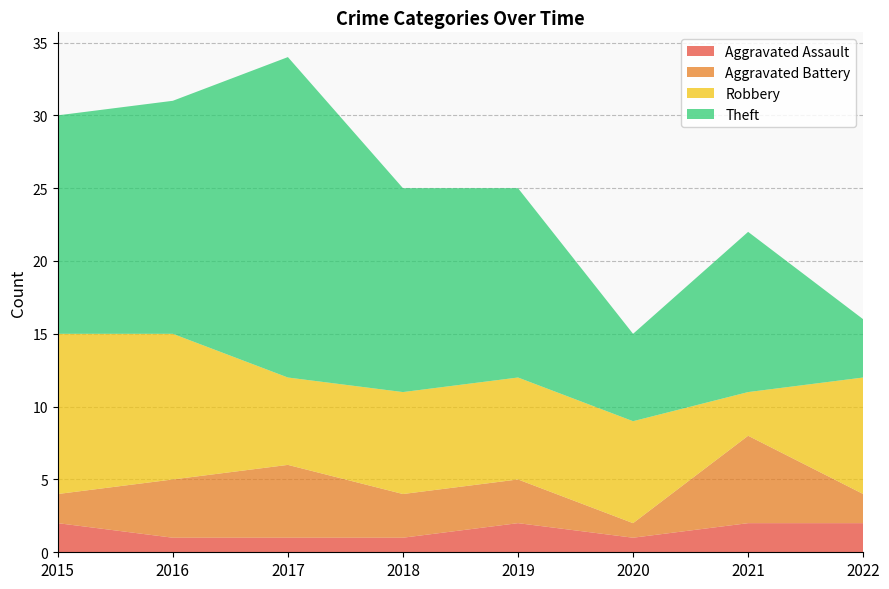

Reading left to right, list all the values displayed in this chart.

Aggravated Assault: 2015=2	2016=1	2017=1	2018=1	2019=2	2020=1	2021=2	2022=2
Aggravated Battery: 2015=2	2016=4	2017=5	2018=3	2019=3	2020=1	2021=6	2022=2
Robbery: 2015=11	2016=10	2017=6	2018=7	2019=7	2020=7	2021=3	2022=8
Theft: 2015=15	2016=16	2017=22	2018=14	2019=13	2020=6	2021=11	2022=4